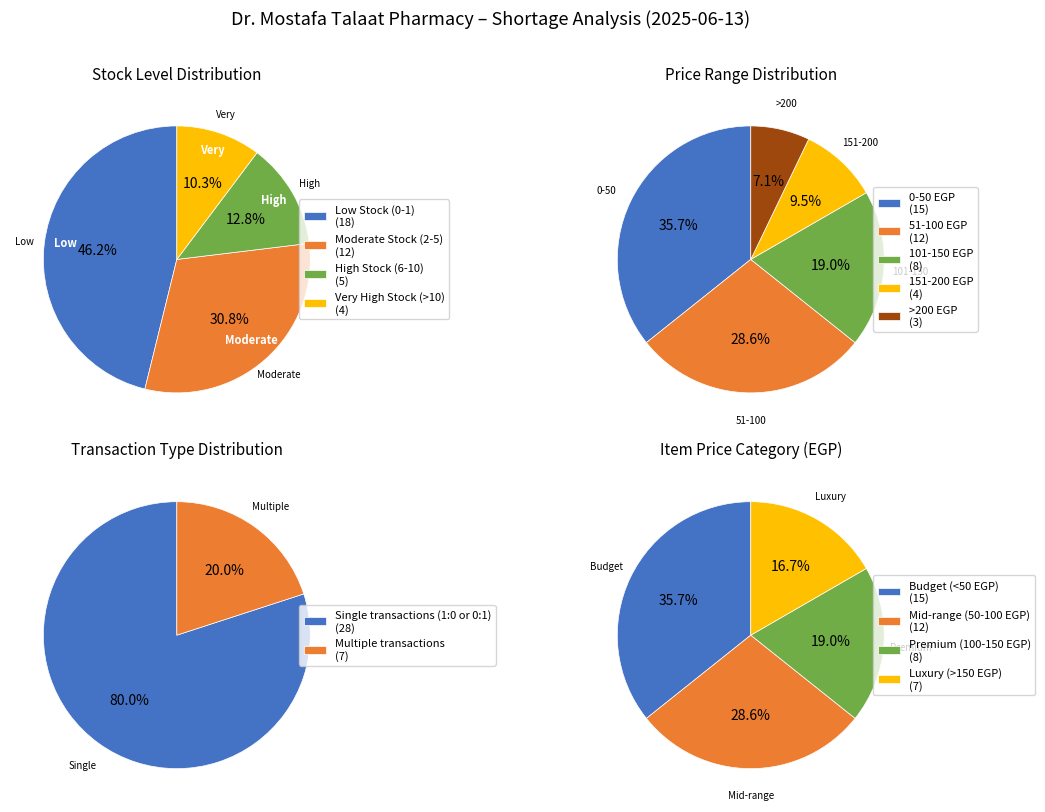

Count the number of slices in the pie.

5